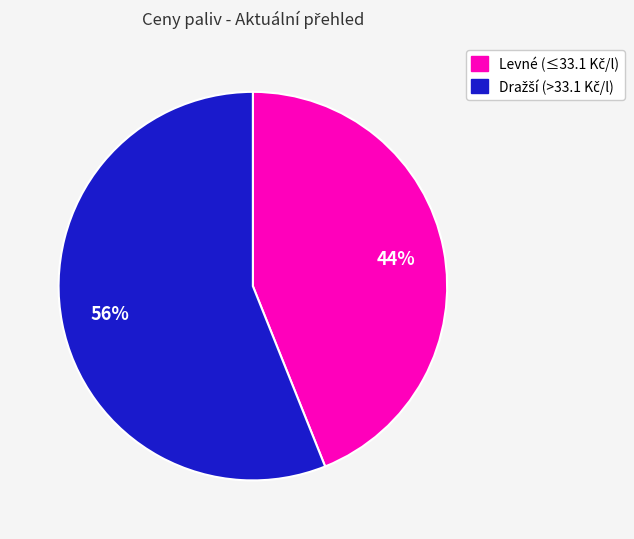

To the nearest percent, what is the average slice percentage?

50%